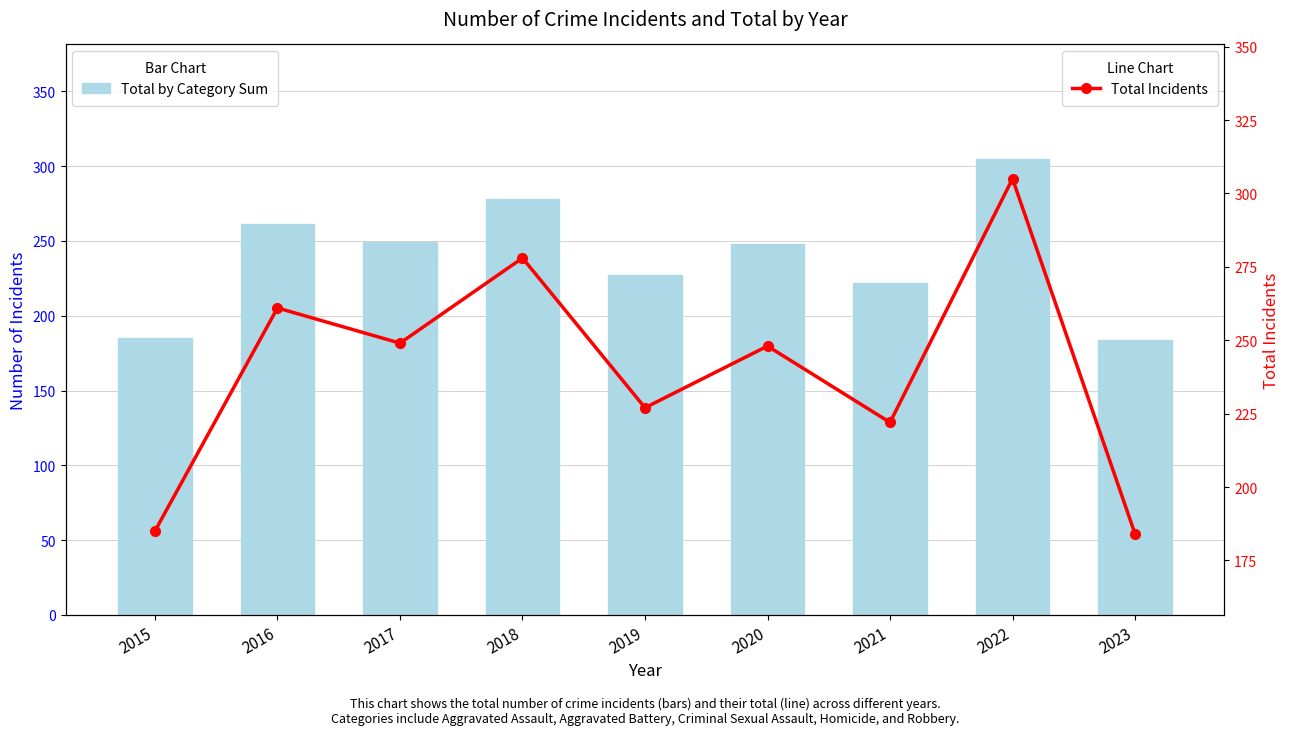

Reading right to left, transcribe all the data shown in this chart.

Total by Category Sum: 2023=184	2022=305	2021=222	2020=248	2019=227	2018=278	2017=249	2016=261	2015=185
Total Incidents: 2023=184	2022=305	2021=222	2020=248	2019=227	2018=278	2017=249	2016=261	2015=185